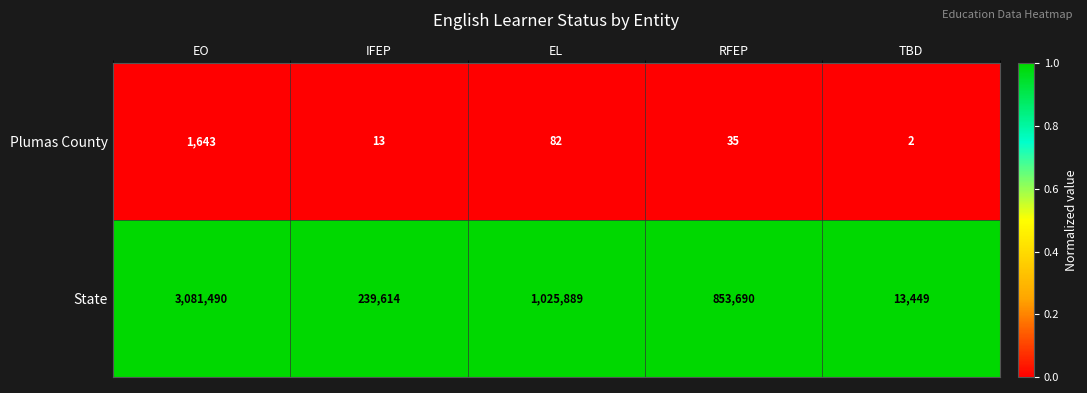

What is the total value across all series at RFEP?

853725